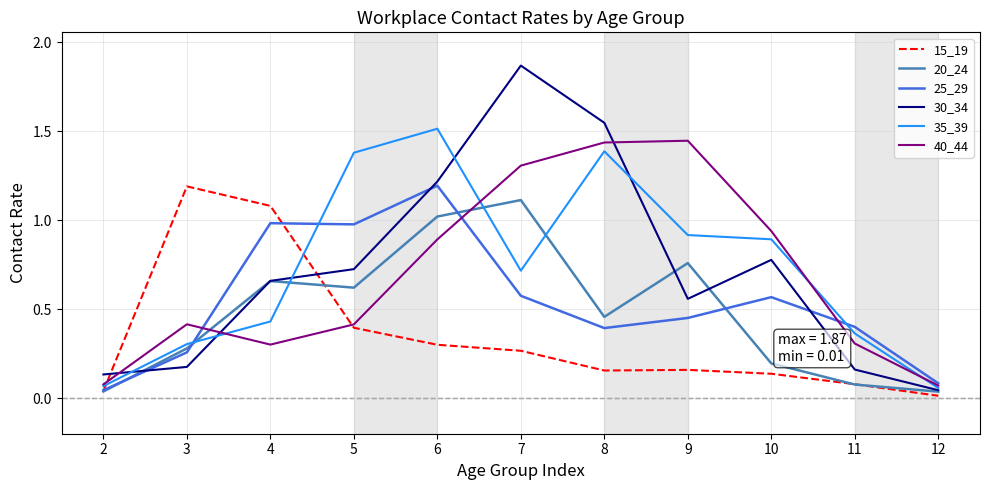

True or false: 30_34 and 15_19 cross at least once.

True